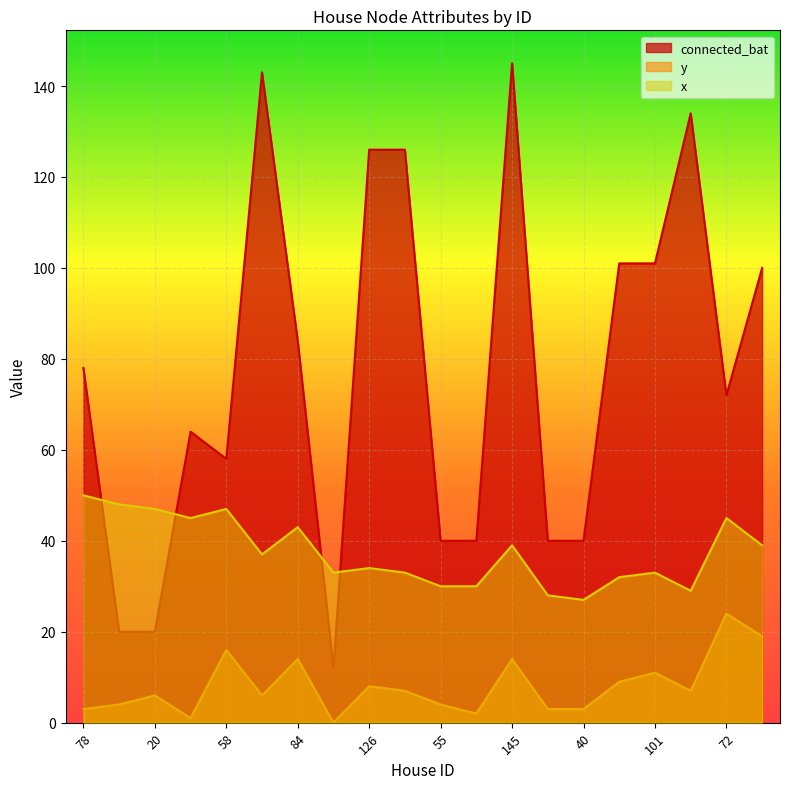

What is the value of the connected_bat point at the 2nd from the left?

20